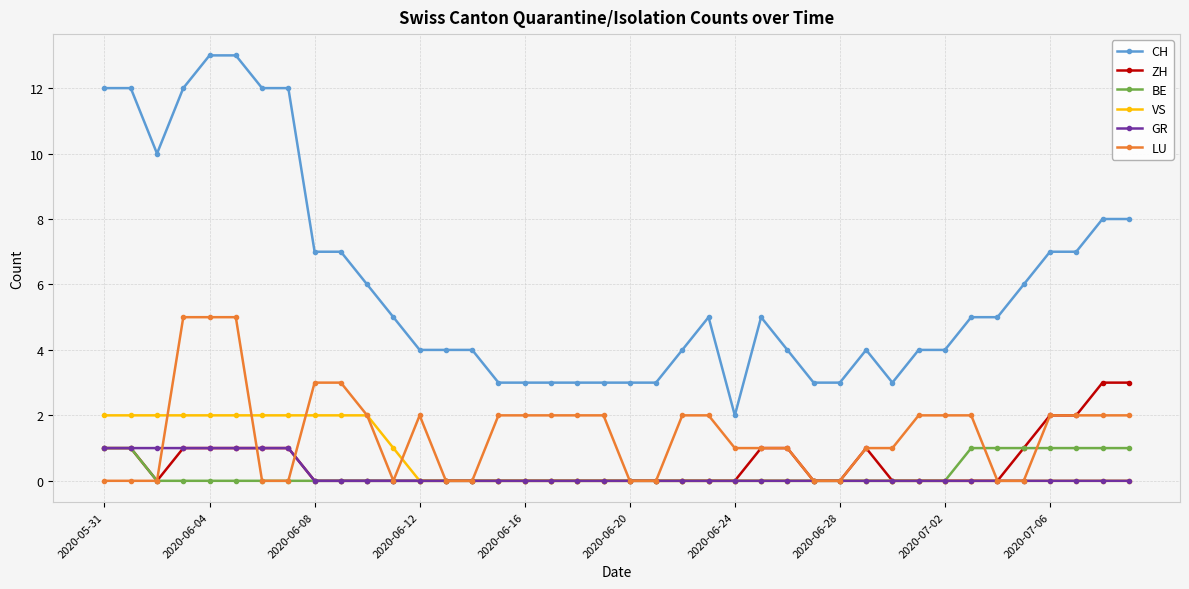

Count the number of categories in the chart.

40